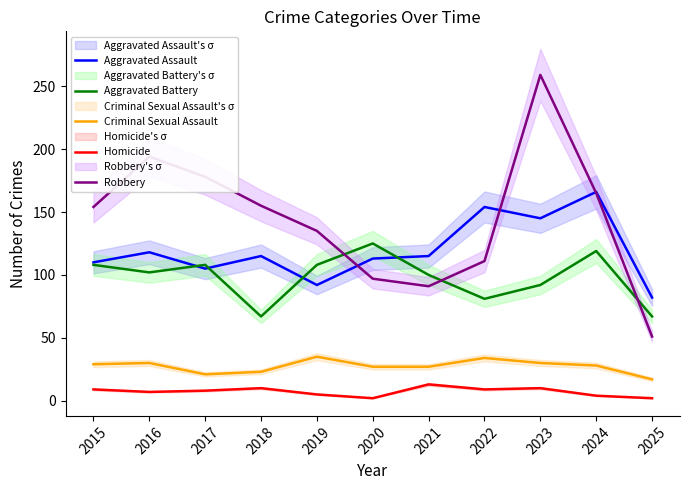

At 2017, list the series in order from smallest to largest.

Homicide, Criminal Sexual Assault, Aggravated Assault, Aggravated Battery, Robbery